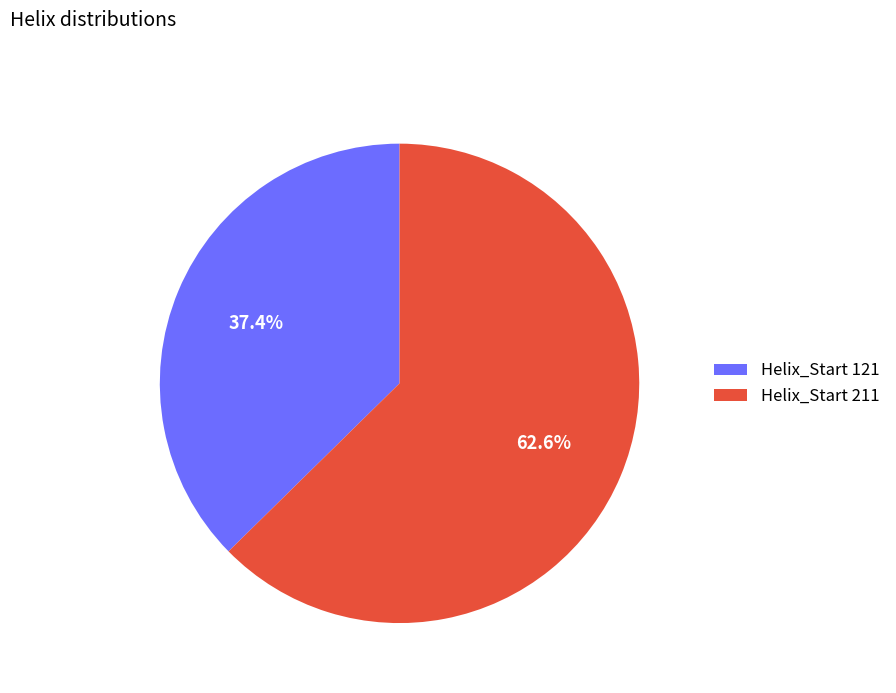

Between Helix_Start 211 and Helix_Start 121, which is larger?

Helix_Start 211